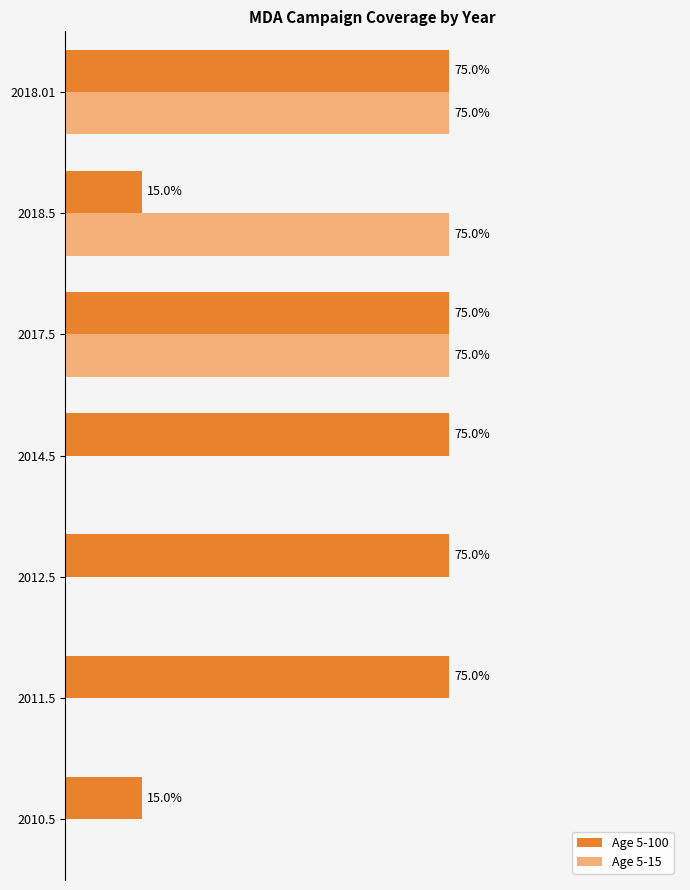

What are all the series names shown in the legend?

Age 5-100, Age 5-15